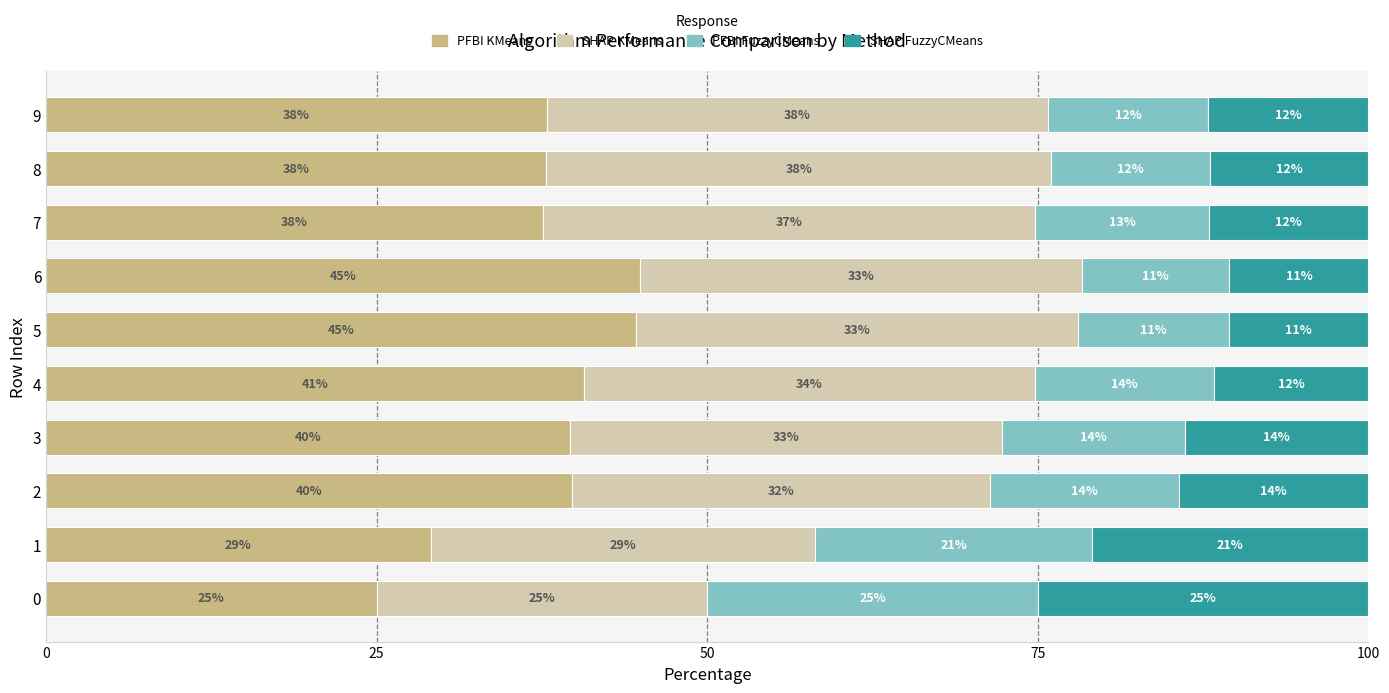

At which label does PFBI KMeans reach its peak?

6